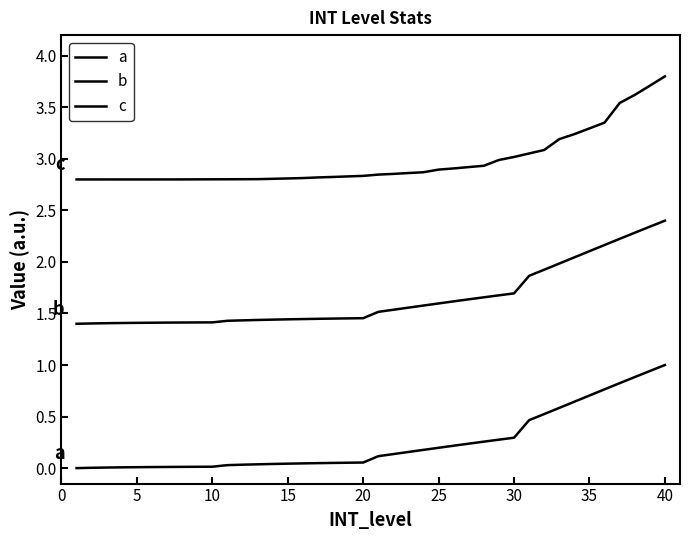

What is the difference between the second highest and second lowest values in the b series?

0.9